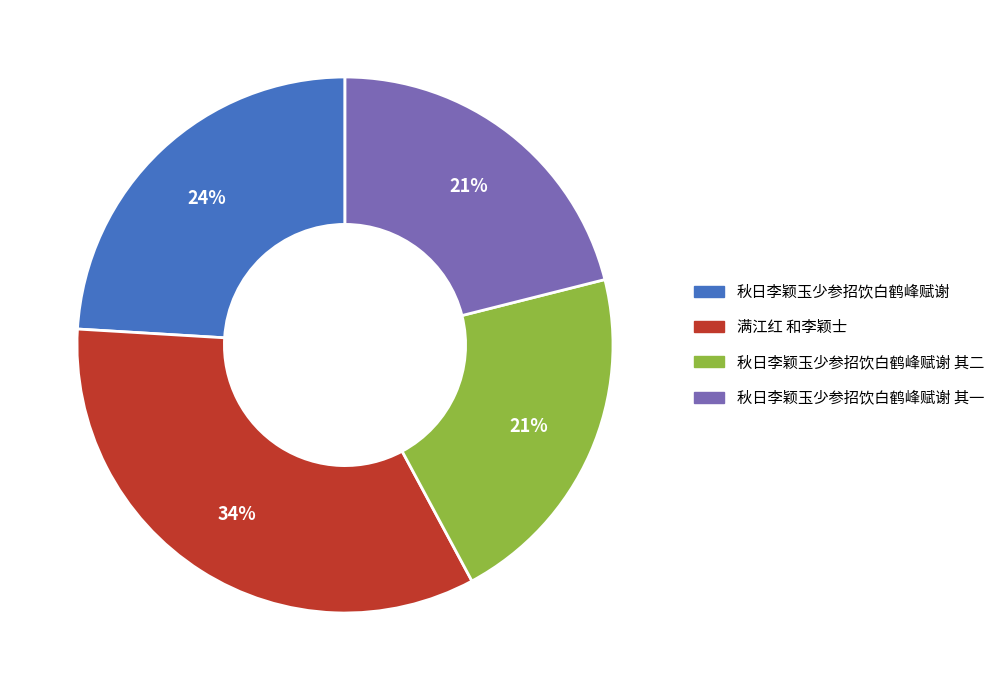

How many slices are in this pie chart?

4